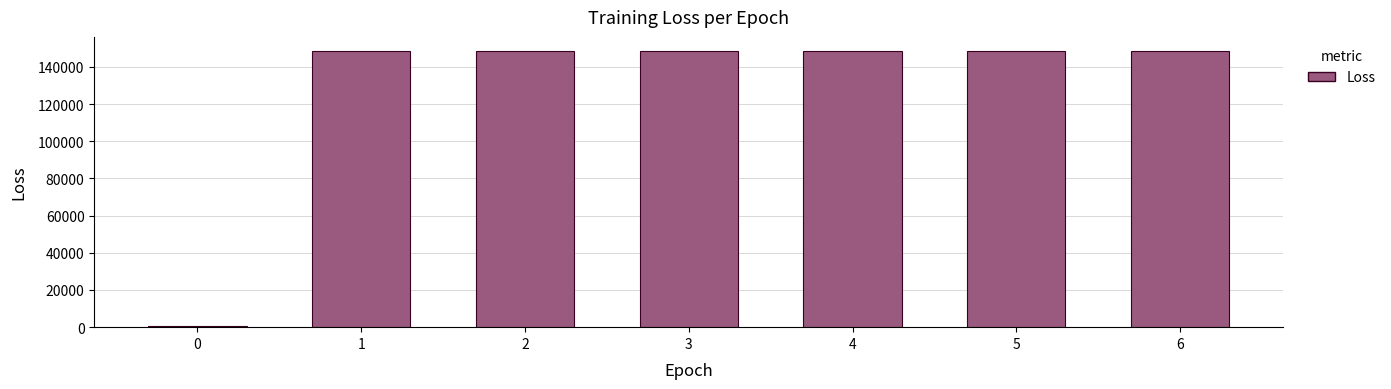

What is the sum of all values?

892780.5